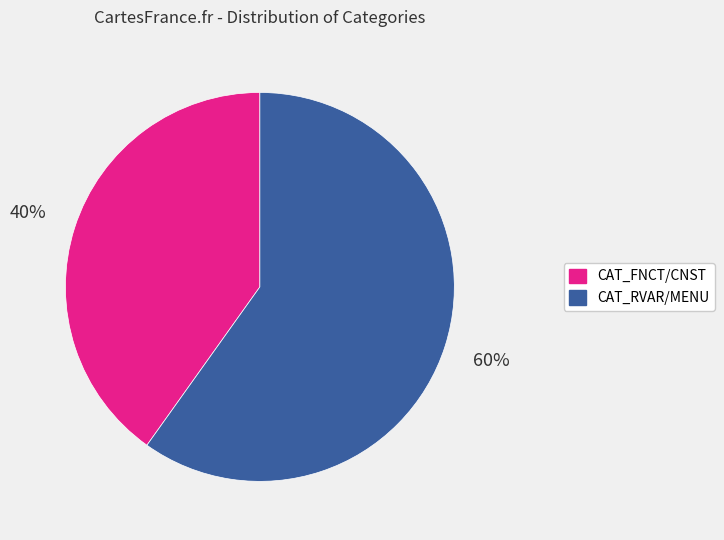

Is there any slice that represents more than half of the pie?

Yes